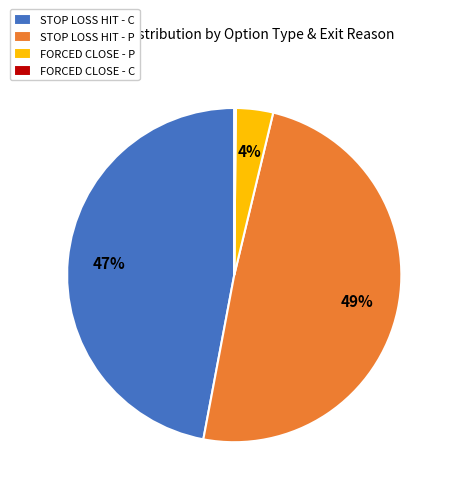

To the nearest percent, what percentage of the pie is STOP LOSS HIT - P?

49%